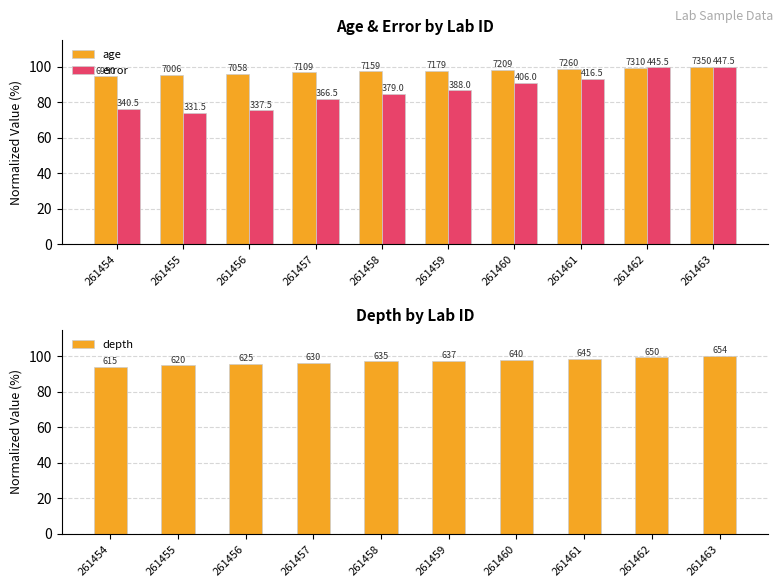

Read the error value at 261460.

90.7